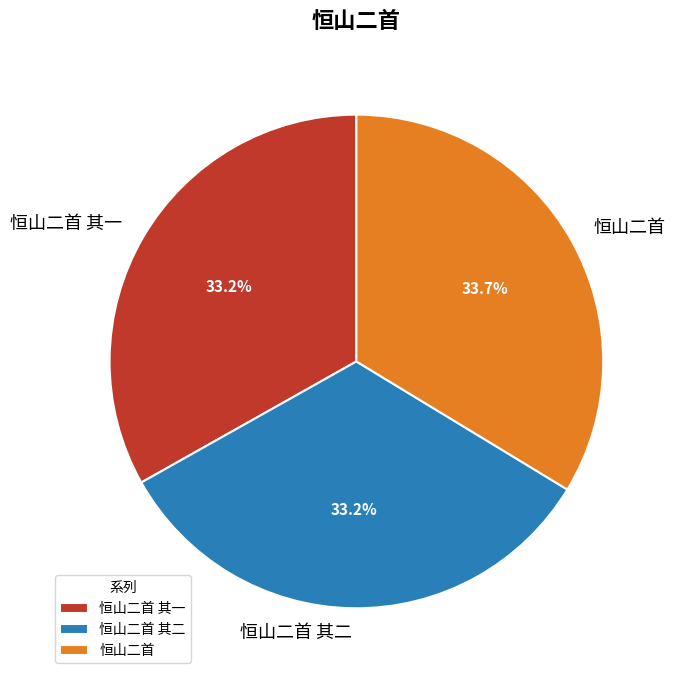

To the nearest percent, what is the combined percentage of 恒山二首 其一 and 恒山二首?

67%